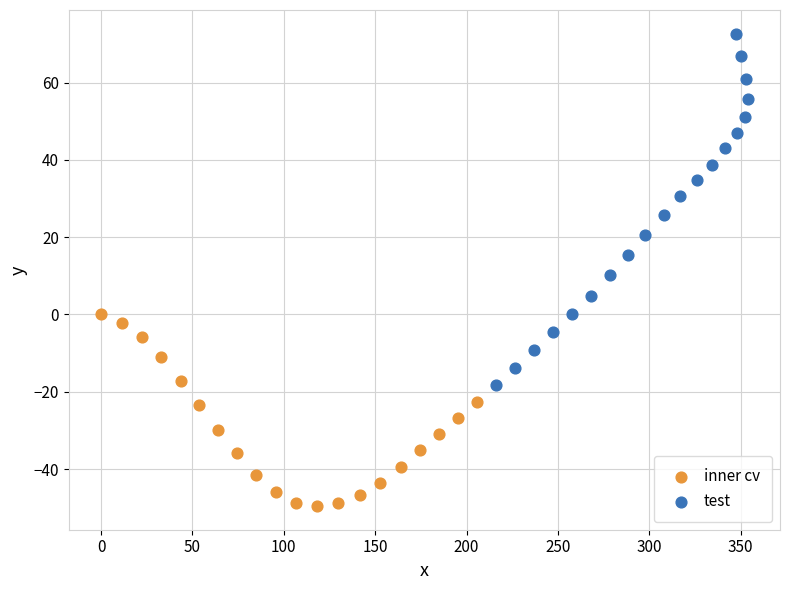

Which series contains the lowest Y value?

inner cv